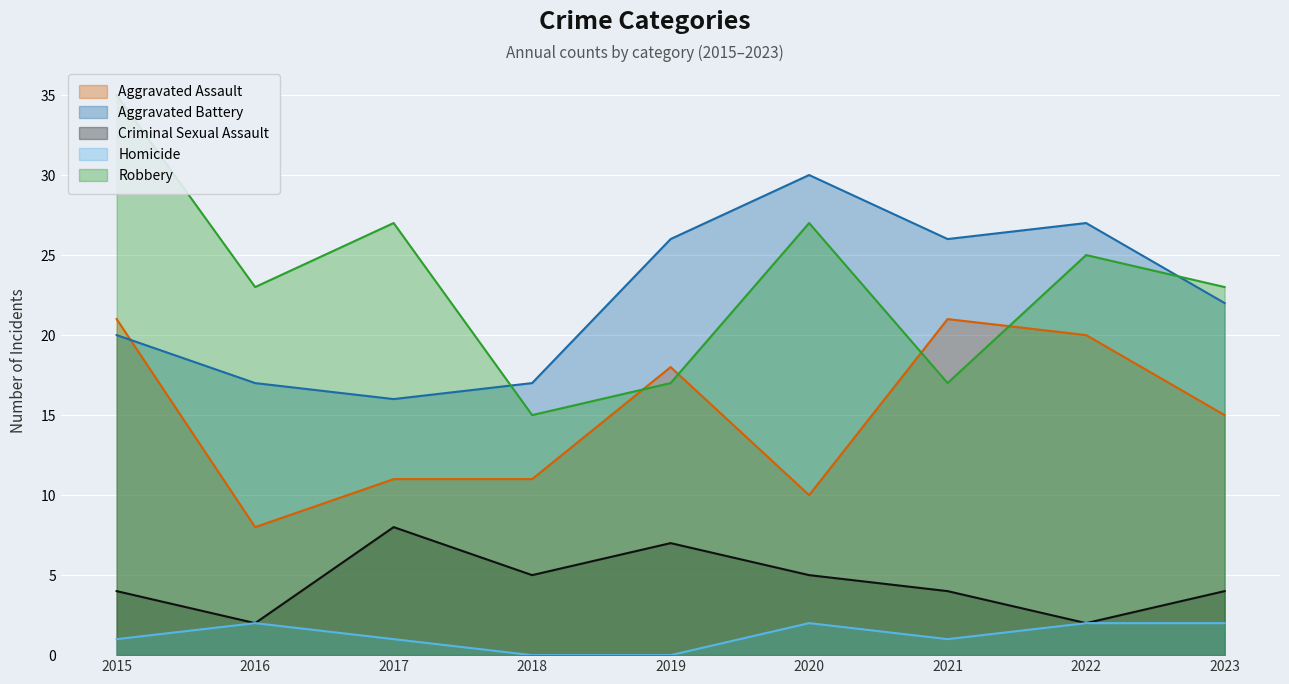

Between 2015 and 2020, which series saw the biggest shift?

Aggravated Assault